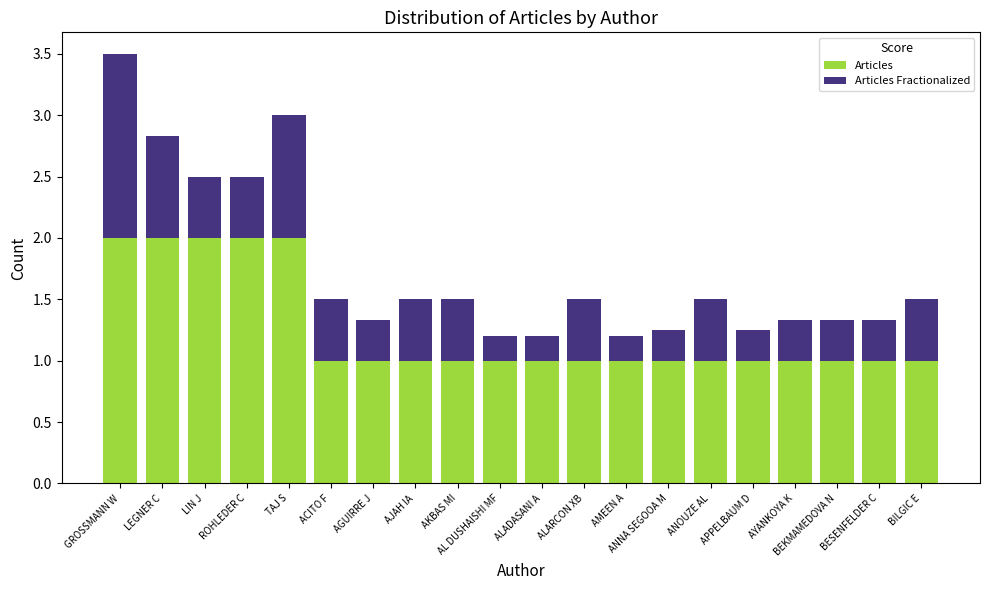

At which category is the sum across all series the highest?

GROSSMANN W